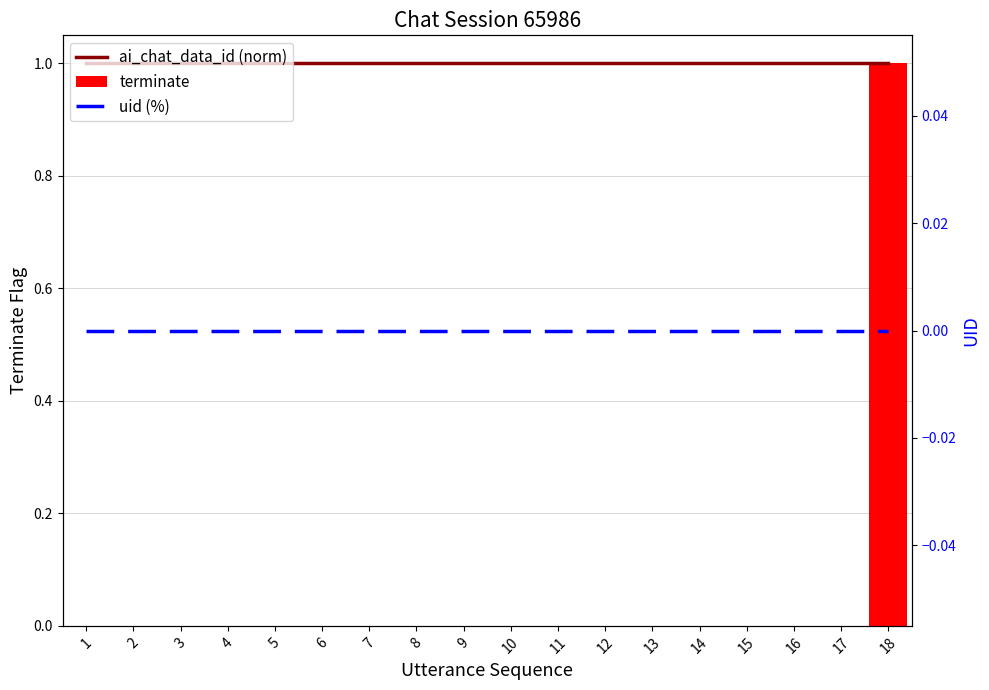

What is the spread (max minus min) of values at 11?

1